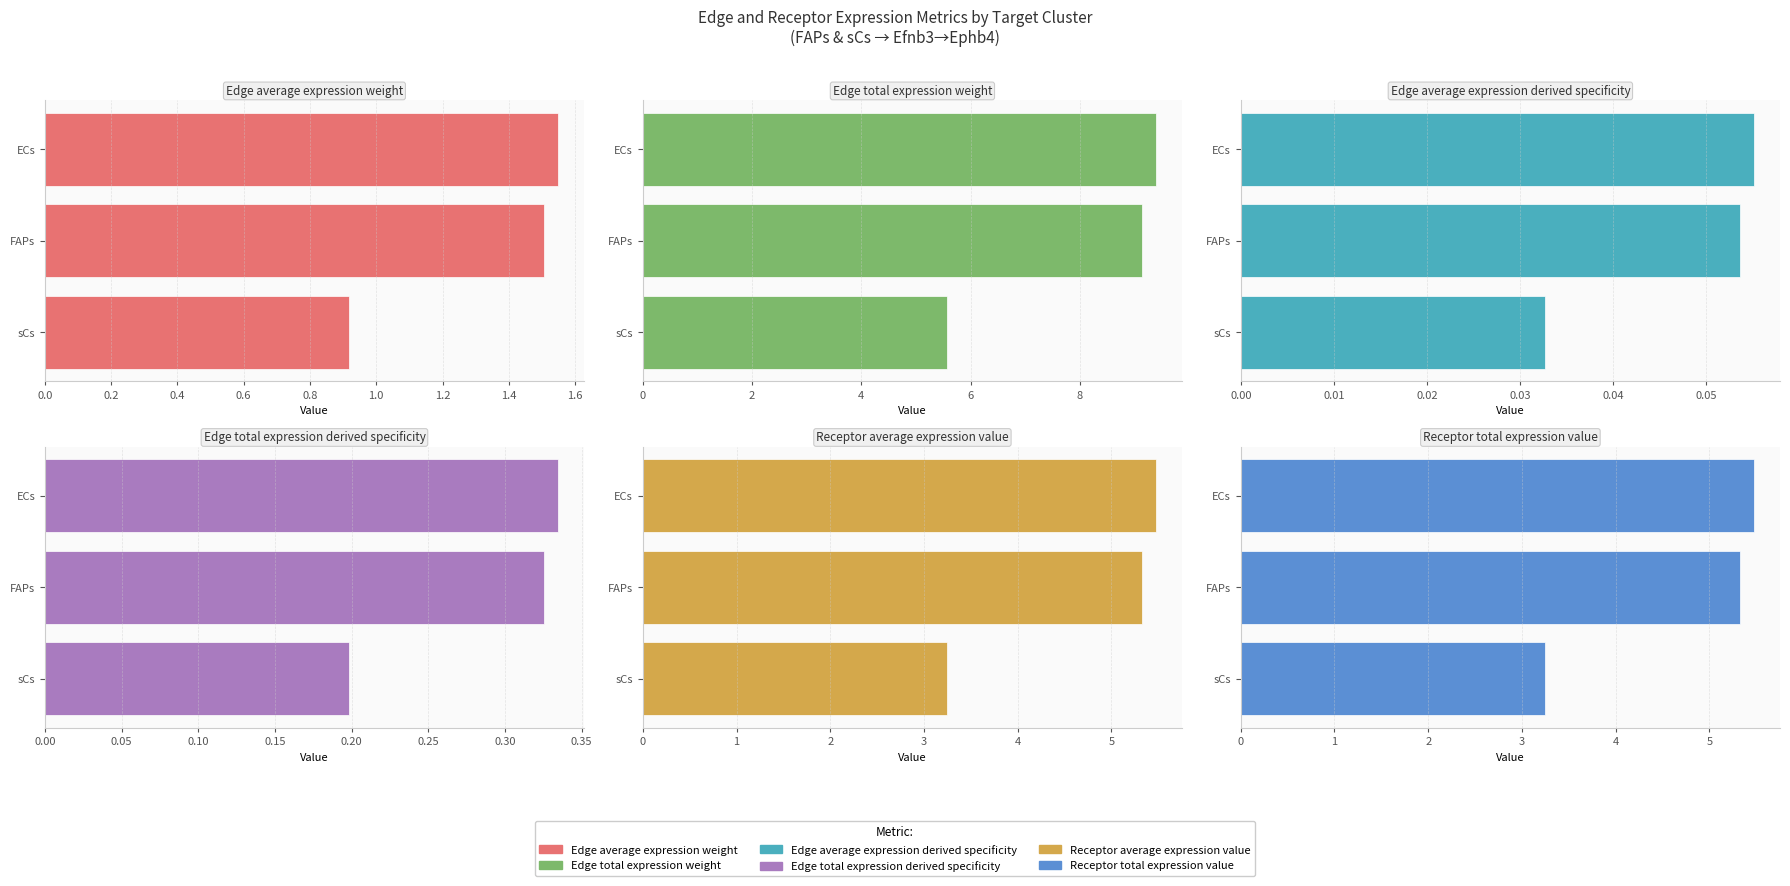

How many categories are shown in the chart?

3